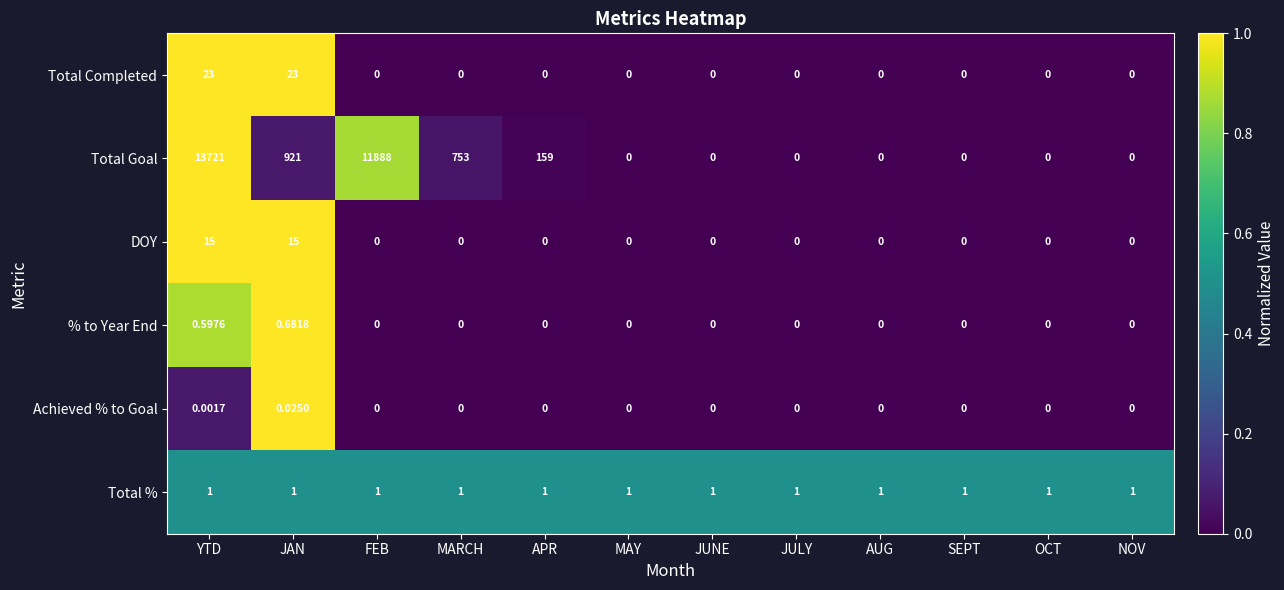

Which series has the largest total across all categories?

Total Goal